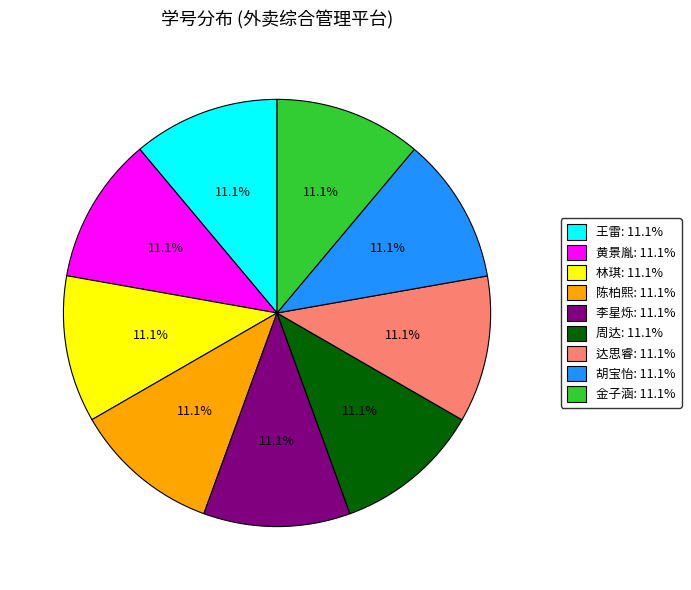

What percentage is NOT represented by 达思睿?

88.9%